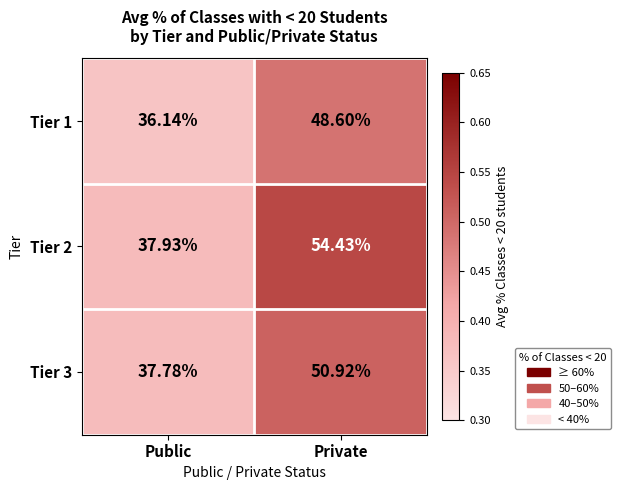

Which series has the widest spread of values?

Tier 2